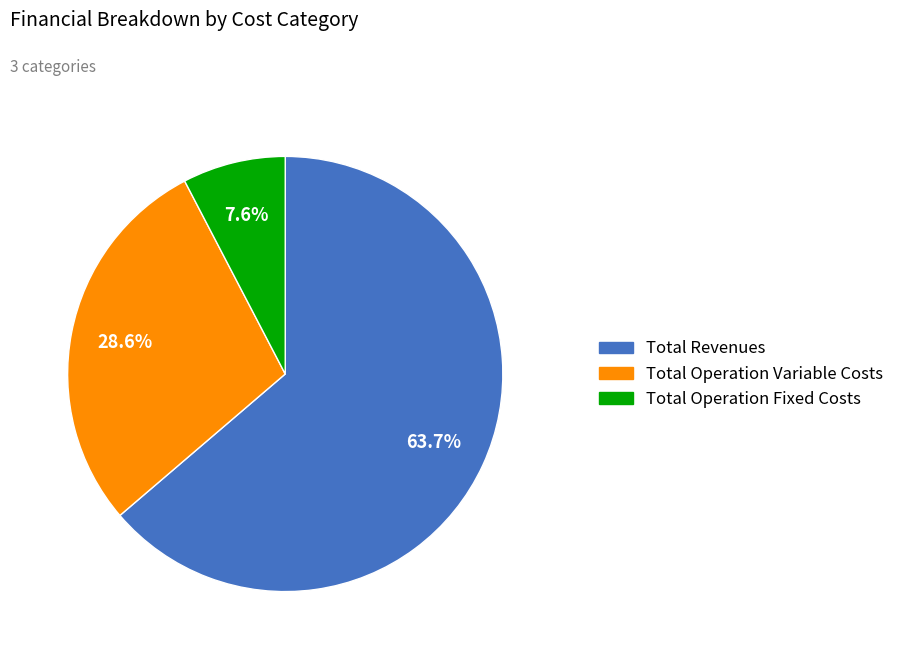

Is there any slice that represents more than half of the pie?

Yes